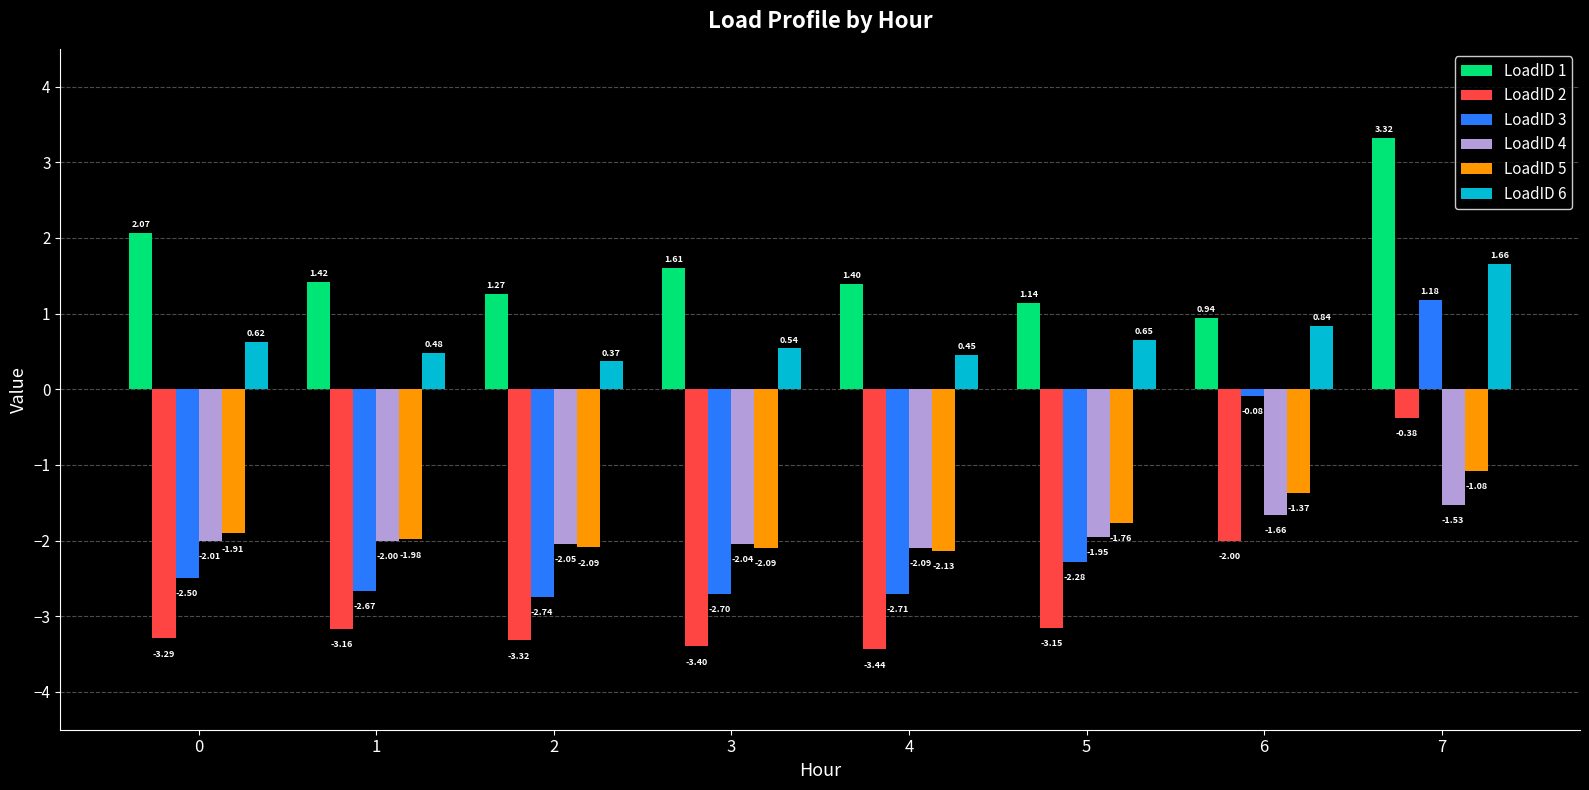

At which category is the sum across all series the highest?

7